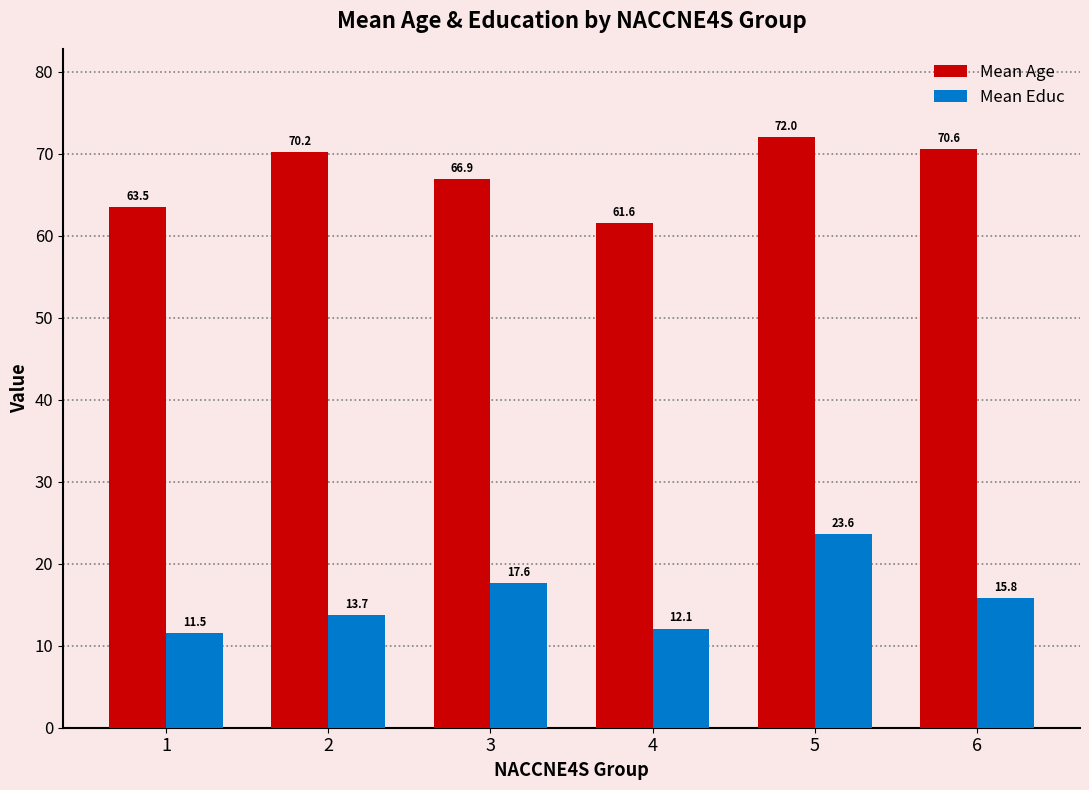

Reading left to right, list all the values displayed in this chart.

Mean Age: 1=63.5	2=70.2	3=66.9	4=61.6	5=72.0	6=70.6
Mean Educ: 1=11.5	2=13.7	3=17.6	4=12.1	5=23.6	6=15.8